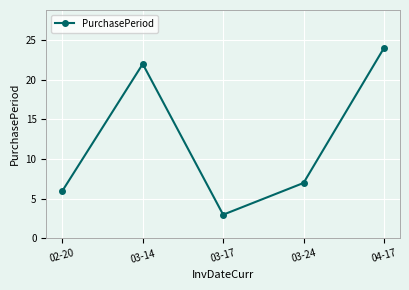

The chart shows a value of 10 at 03-24. True or false?

False